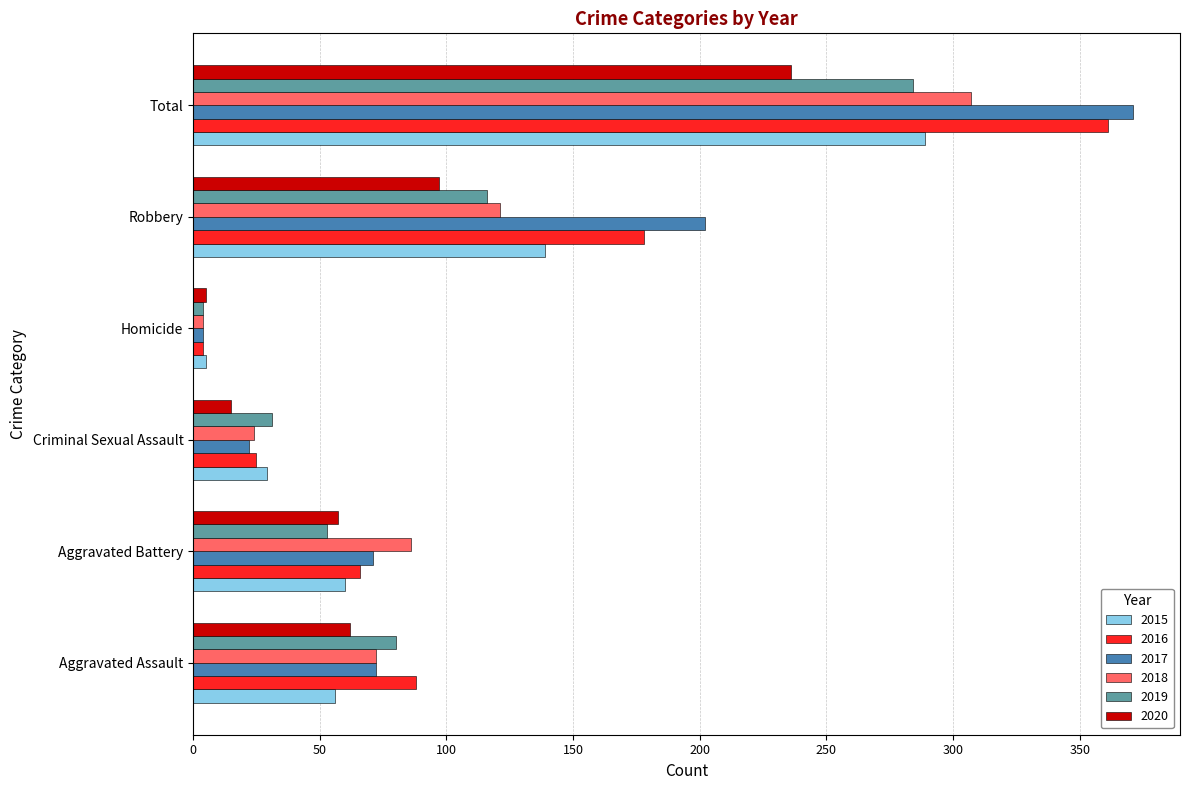

True or false: 2019 has a value of 53 at Aggravated Battery.

True